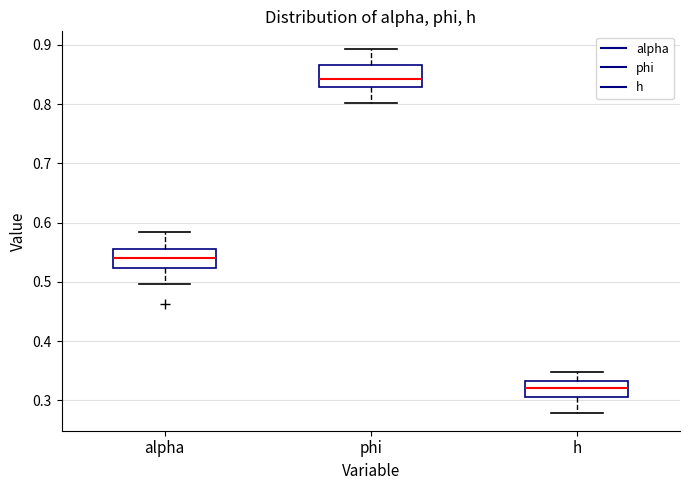

Which box's median line is the highest?

phi